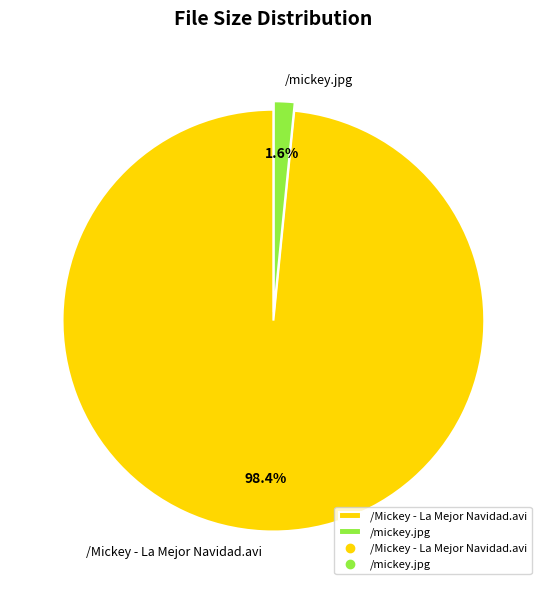

The /mickey.jpg slice represents 2% of the pie. True or false?

True